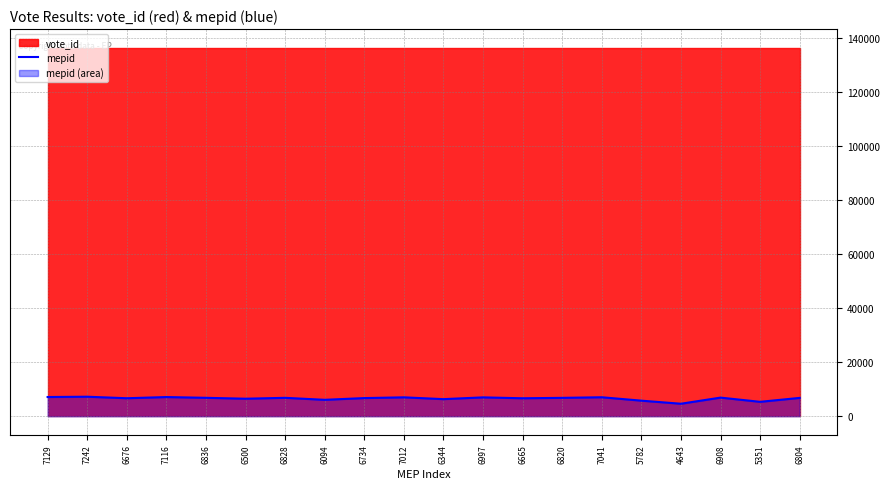

What is the ratio of the value at 7012 to the value at 7041?

1.0